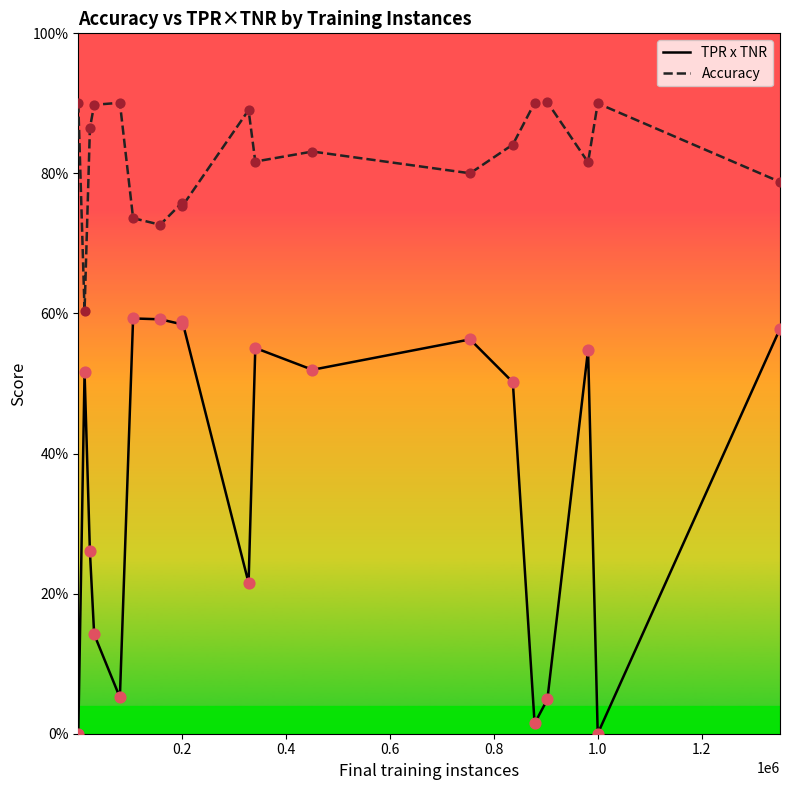

Which series has the largest total across all categories?

Accuracy